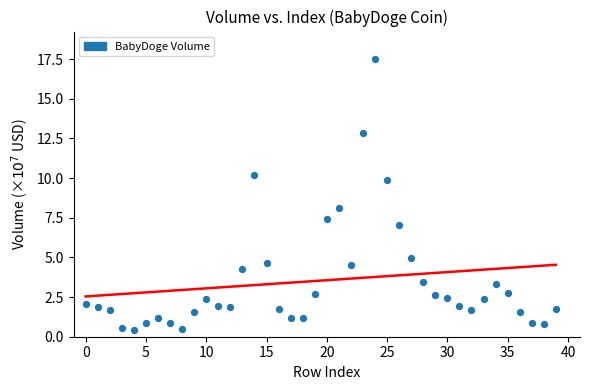

What is the range of Y values (max minus min)?

17.0